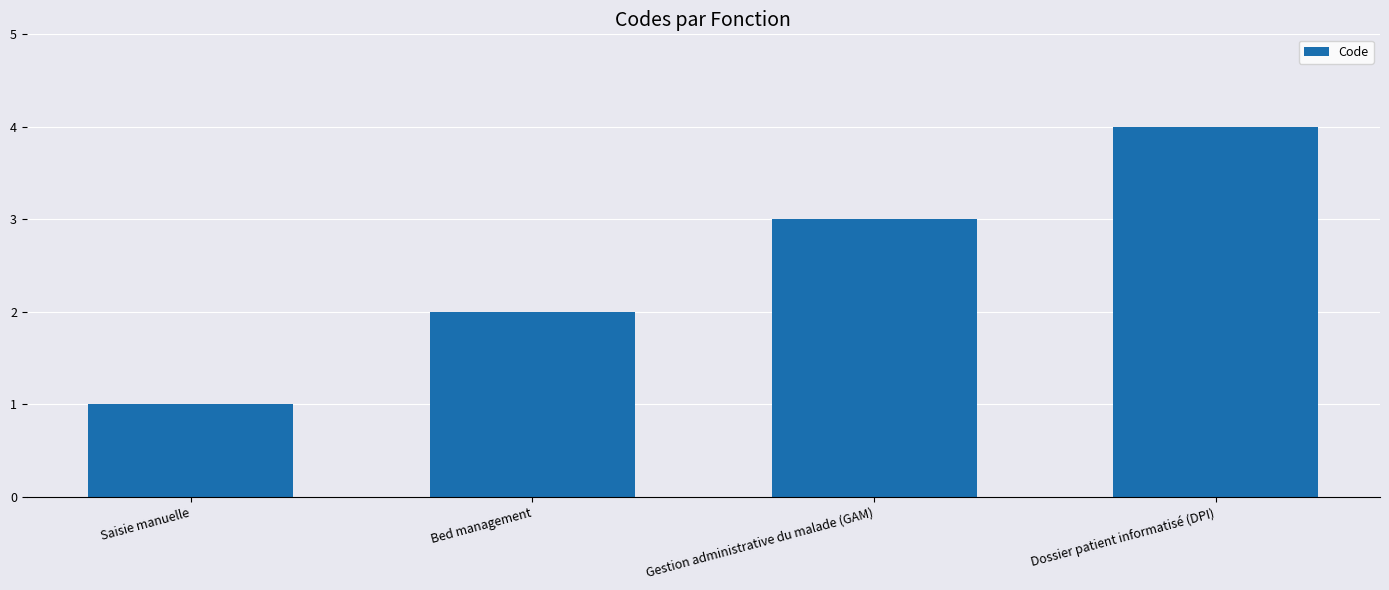

What position from the left is Gestion administrative du malade (GAM)?

3